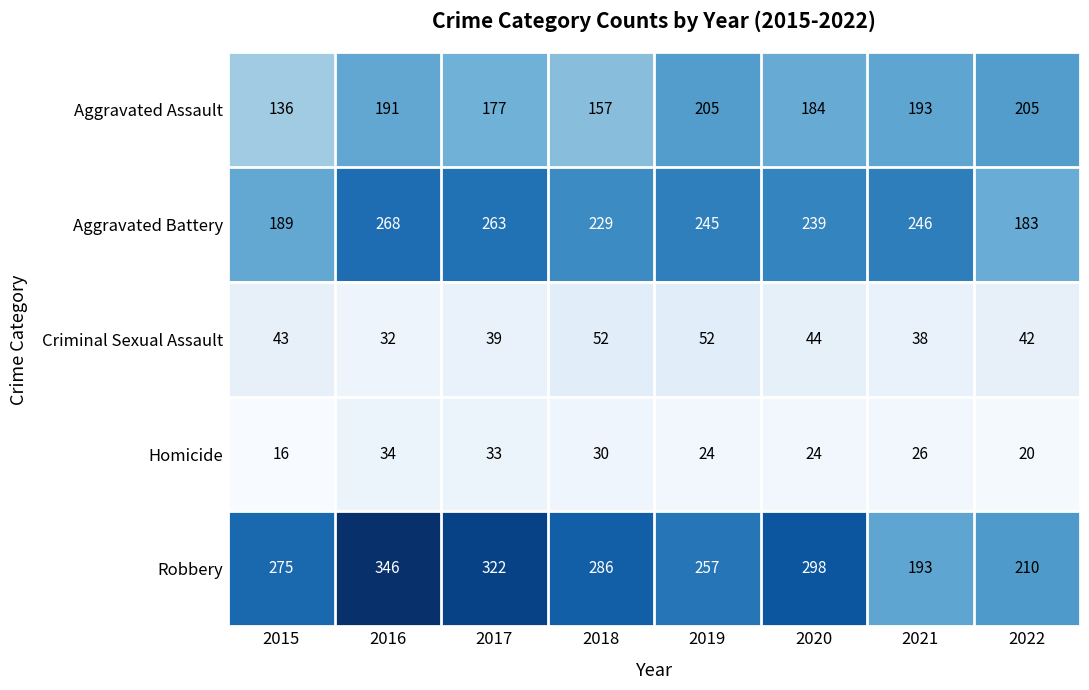

List the series in order of their peak value, highest first.

Robbery, Aggravated Battery, Aggravated Assault, Criminal Sexual Assault, Homicide